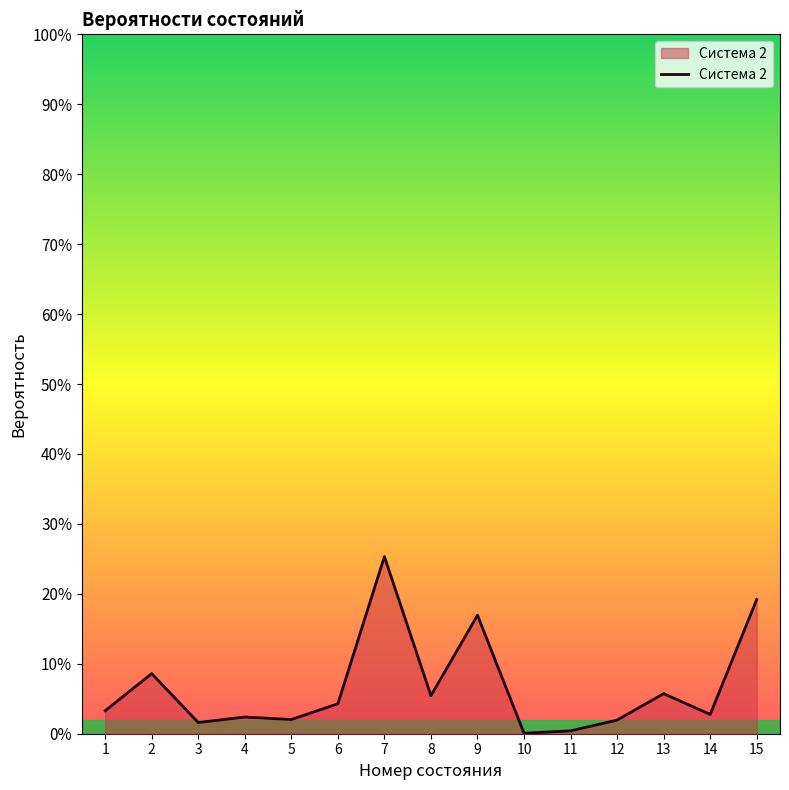

Does the chart display data point markers on the line(s)?

No